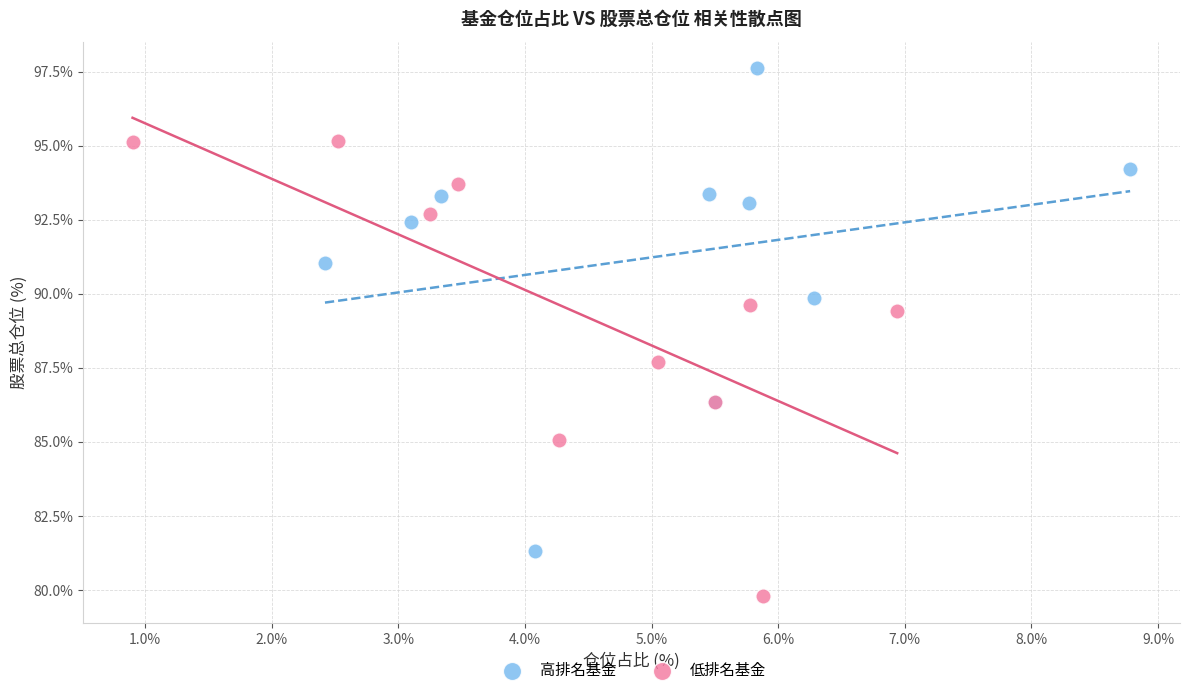

Which series has the largest Y range (max minus min)?

高排名基金